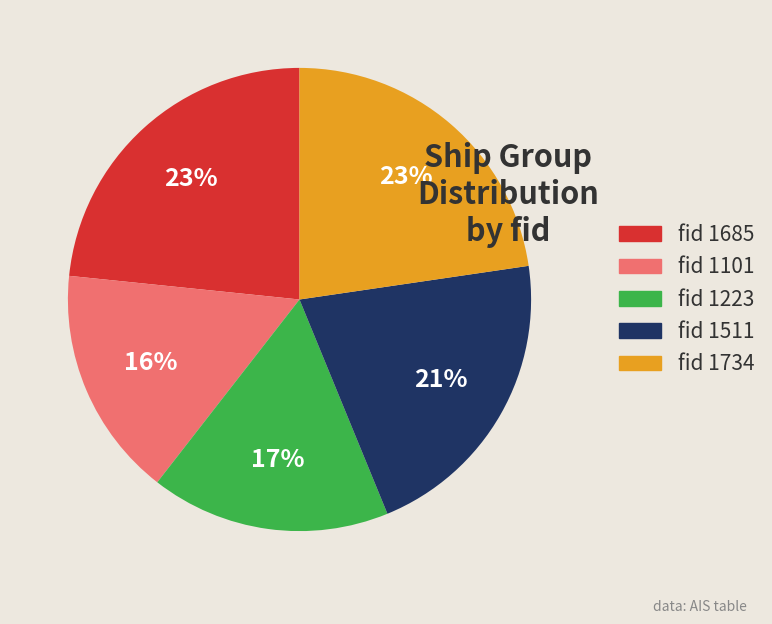

How many segments does this pie chart have?

5